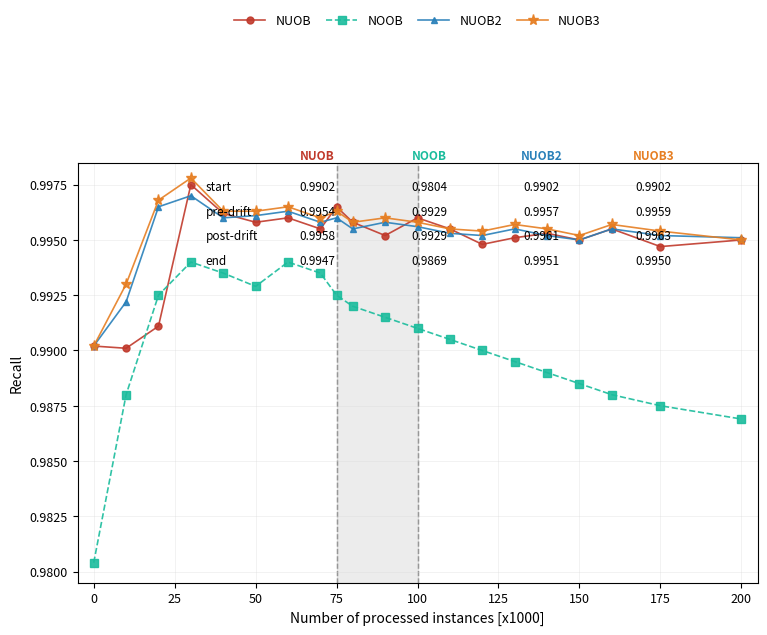

How many NUOB3 values are between 0 and 1?

20